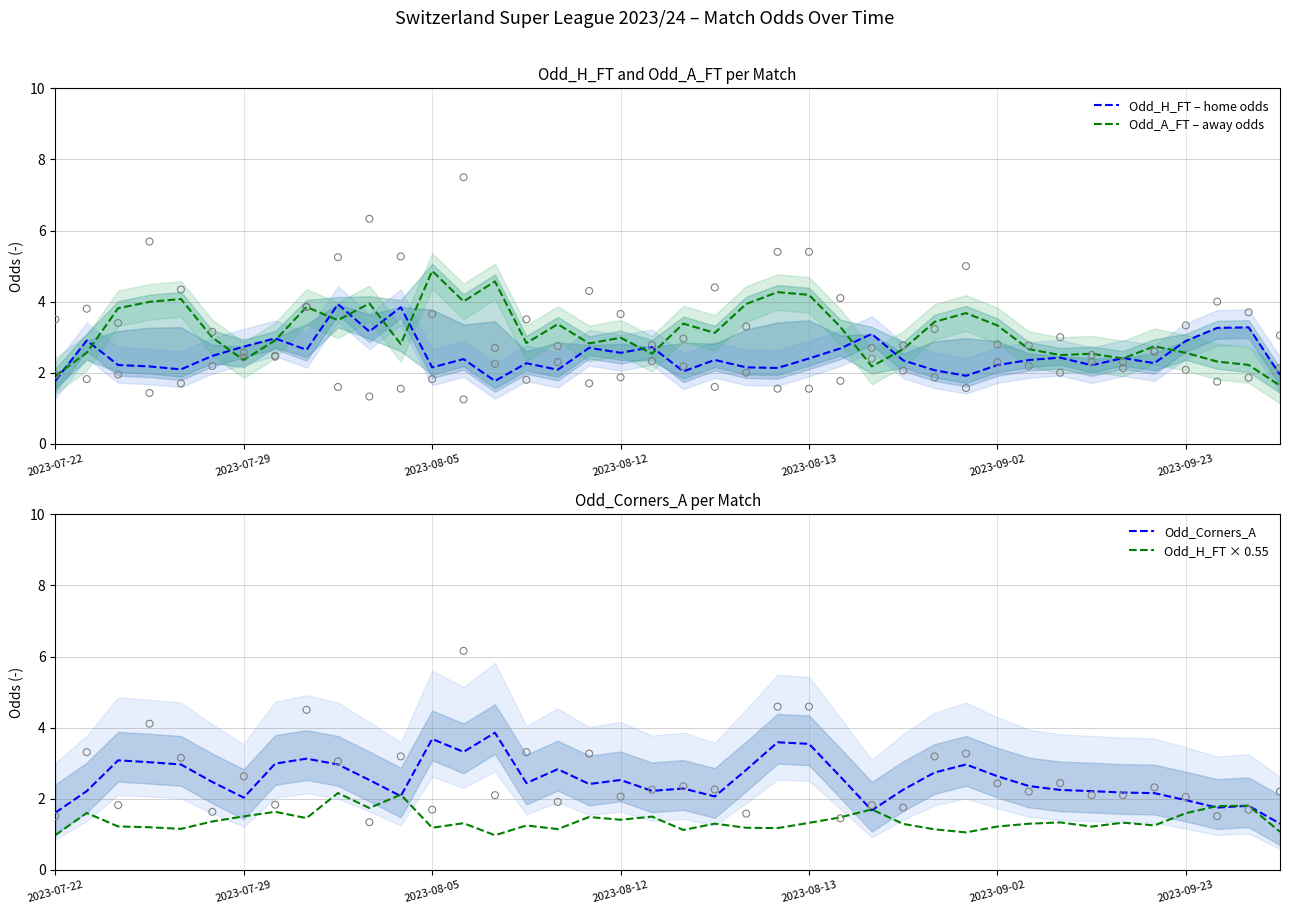

What is the total value across all series at 23?

11.2